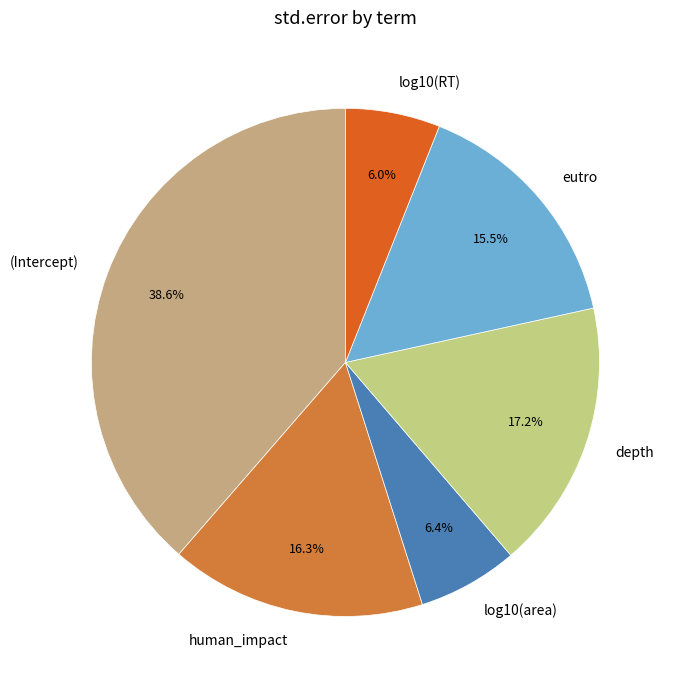

To the nearest percent, what is the difference between the largest and smallest slice percentages?

33%